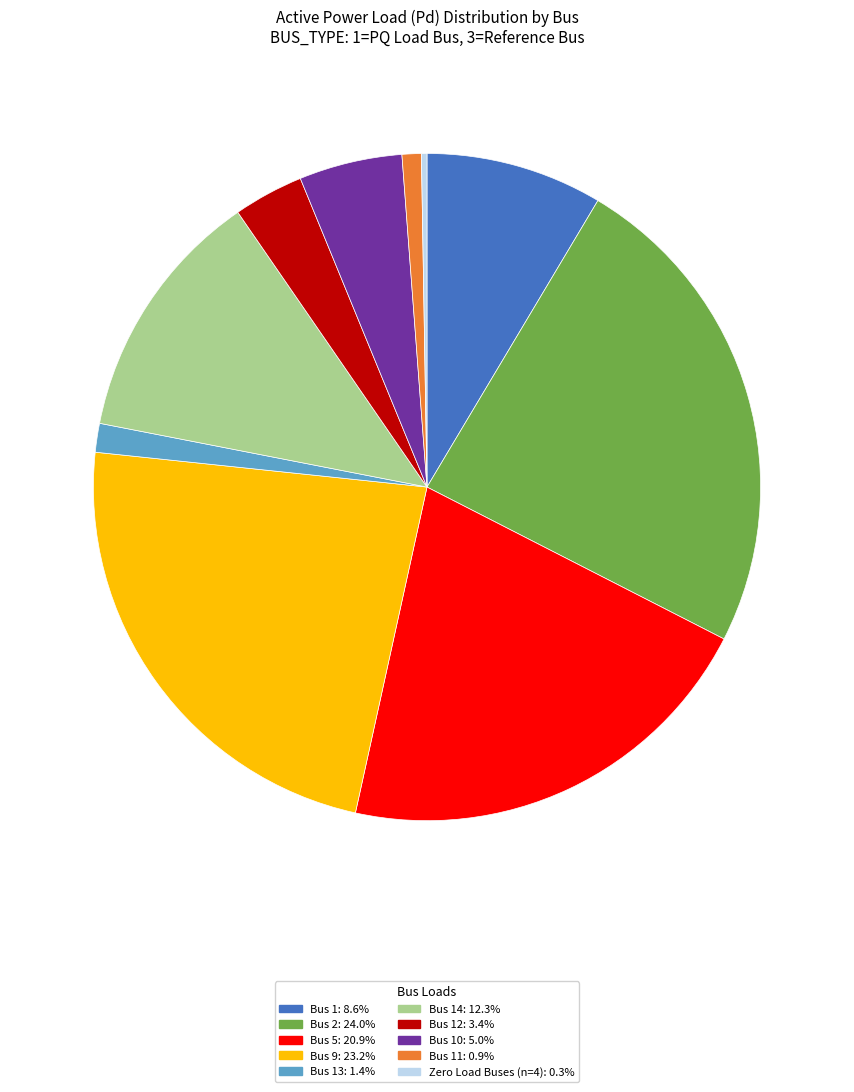

Is there any slice that represents more than half of the pie?

No